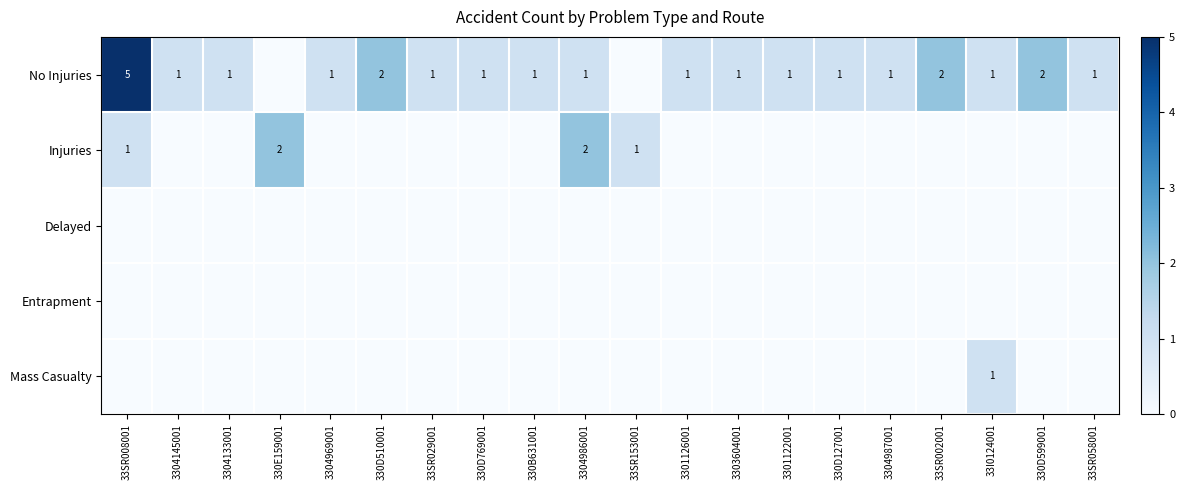

What is the difference between the highest and lowest values at 3304145001?

1